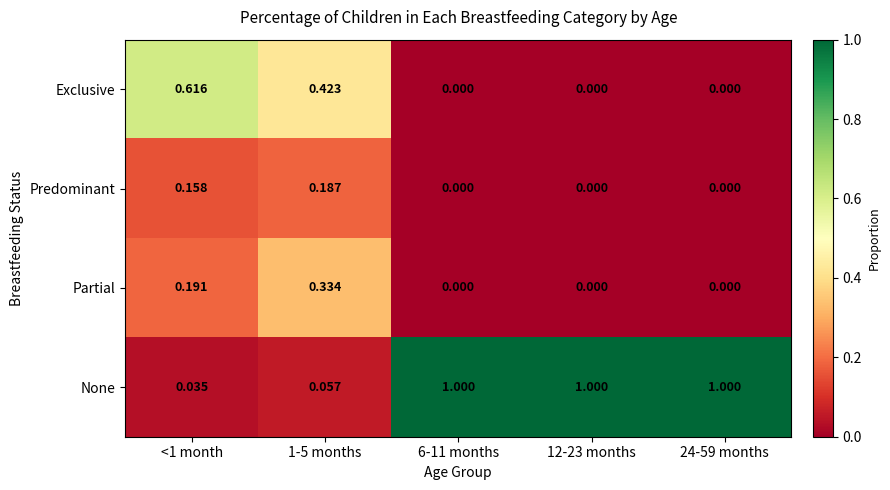

Which series changed the most between <1 month and 12-23 months?

None